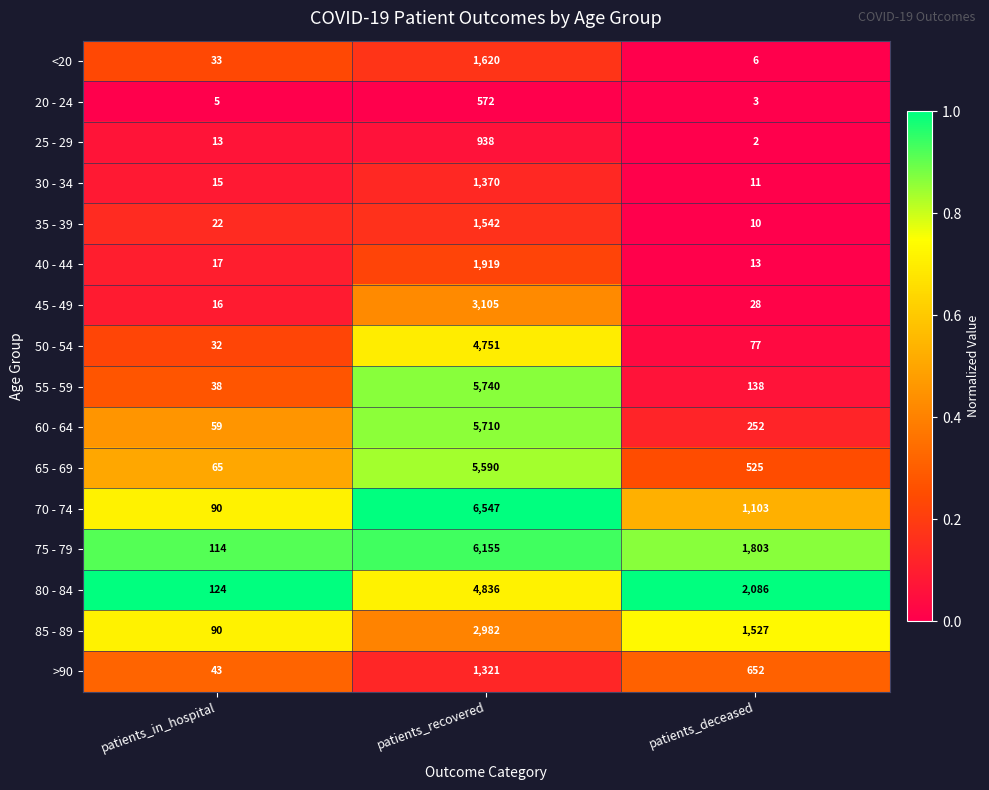

Which series has the largest range (max minus min)?

70 - 74